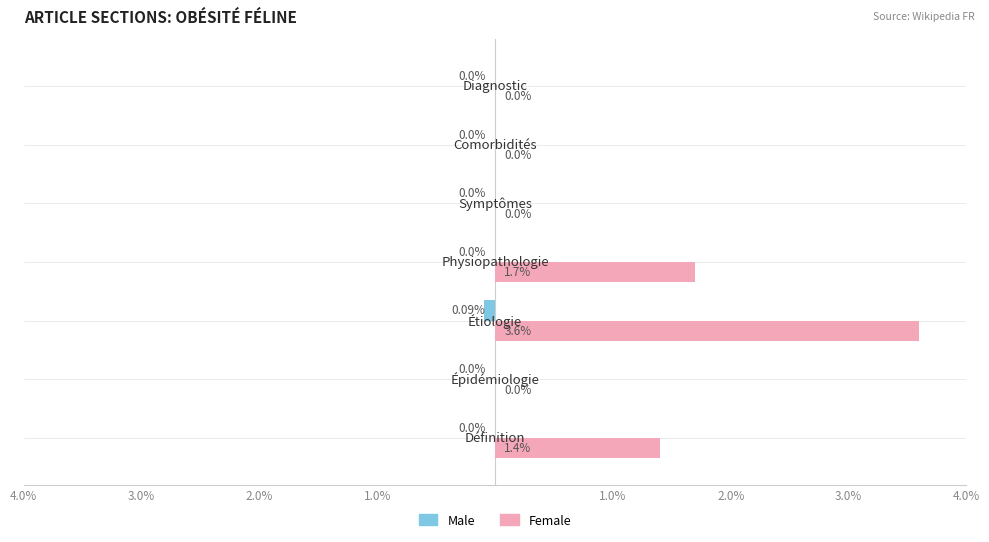

What are all the series names shown in the legend?

Male, Female